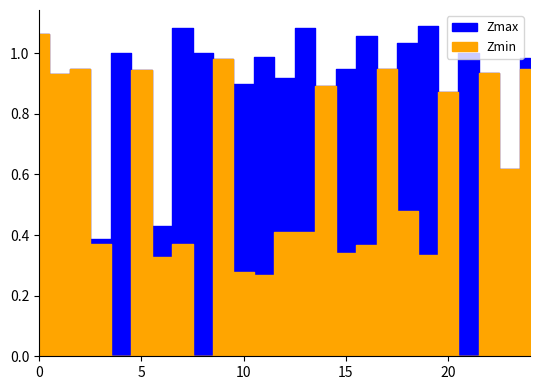

List the series in order of their overall mean, highest first.

Zmax, Zmin